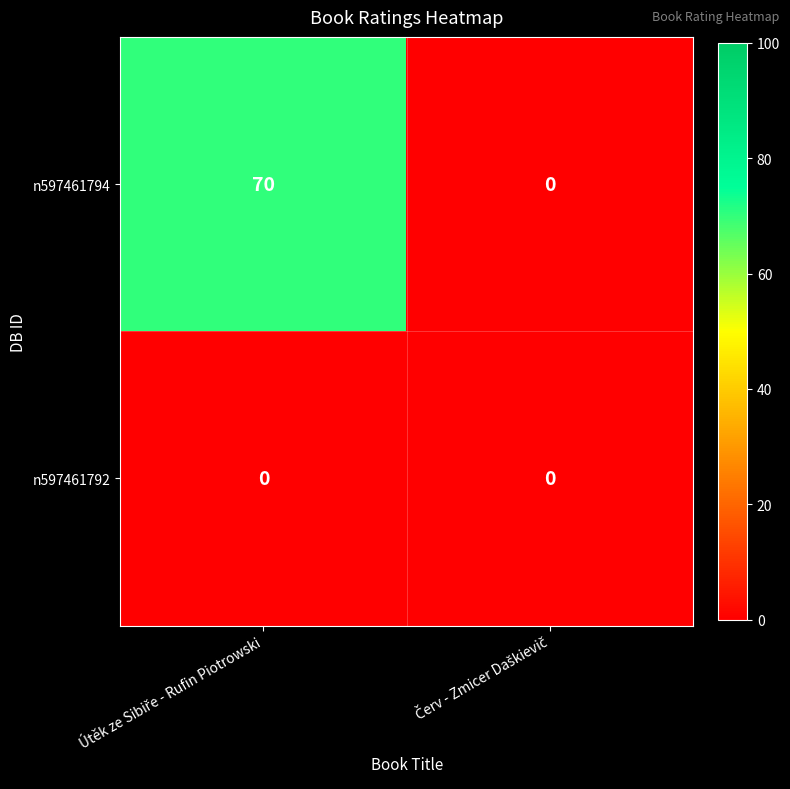

Reading left to right, what are all the values shown in this chart?

n597461794: 70	0
n597461792: 0	0